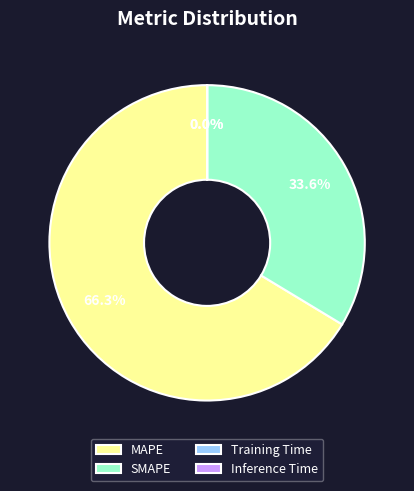

To the nearest percent, what is the average slice percentage?

25%